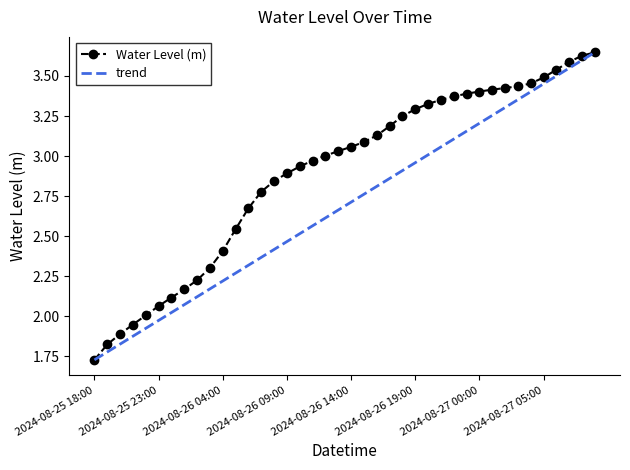

Rank the series by their average value, from lowest to highest.

trend, Water Level (m)